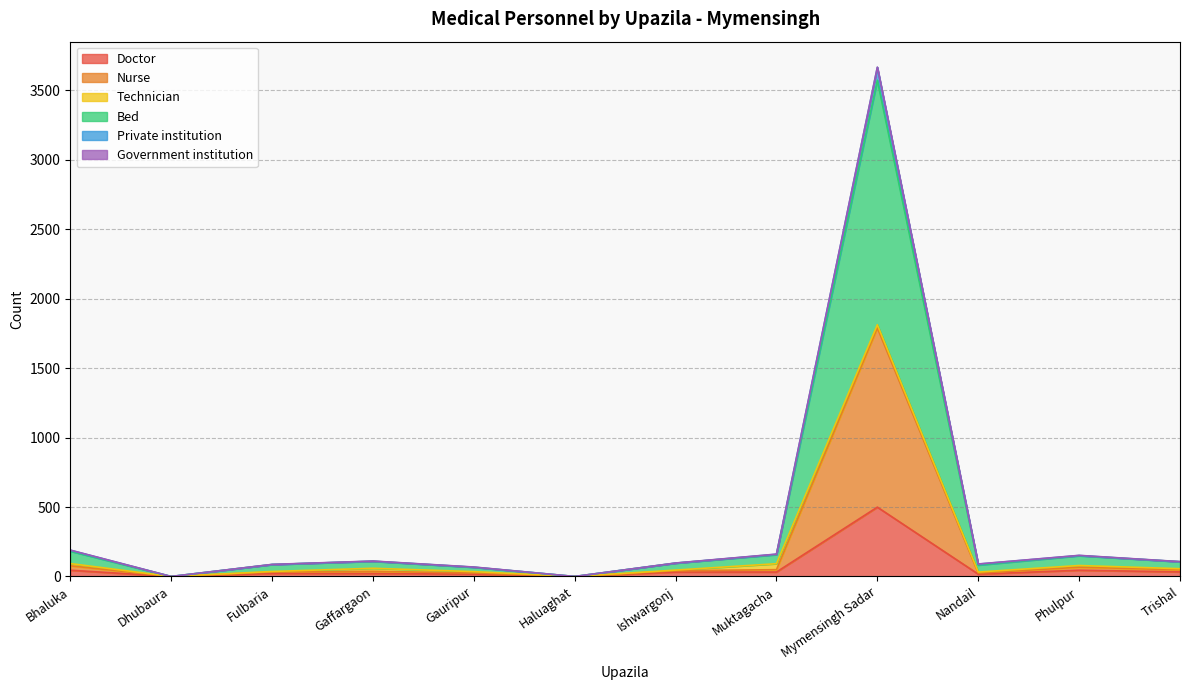

True or false: Private institution and Doctor intersect in this chart.

False